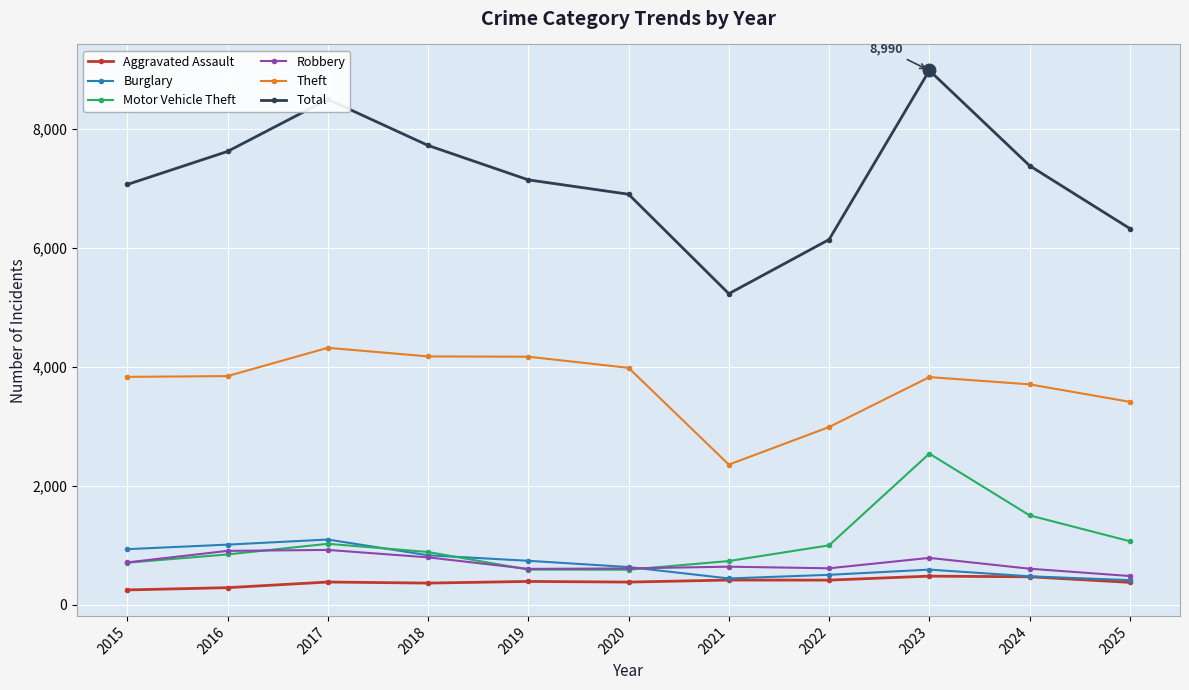

What is the sum of the Robbery values at 2021 and 2015?

1356